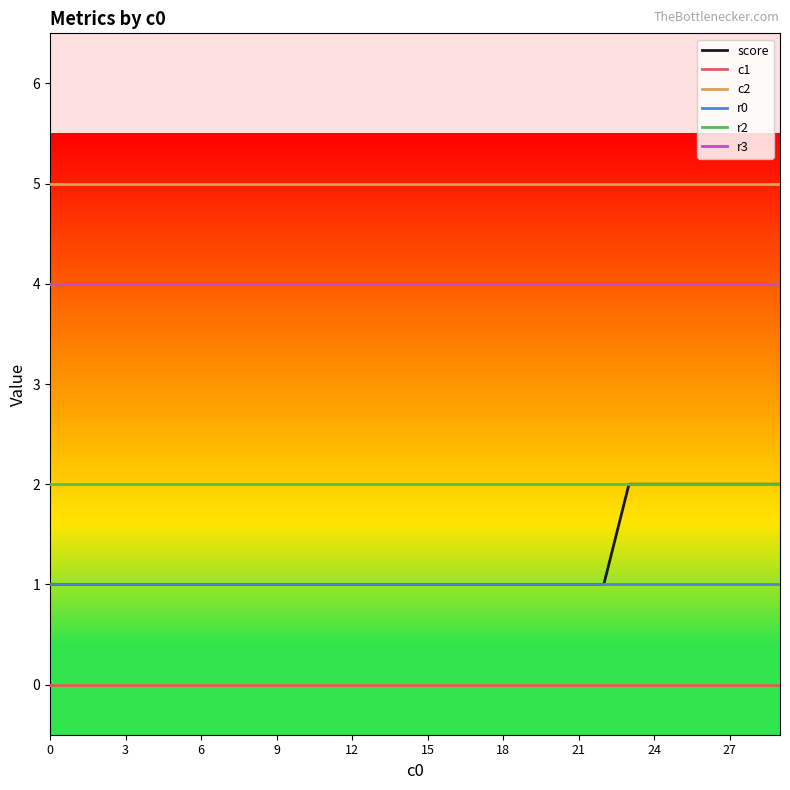

At which category is the sum across all series the highest?

23